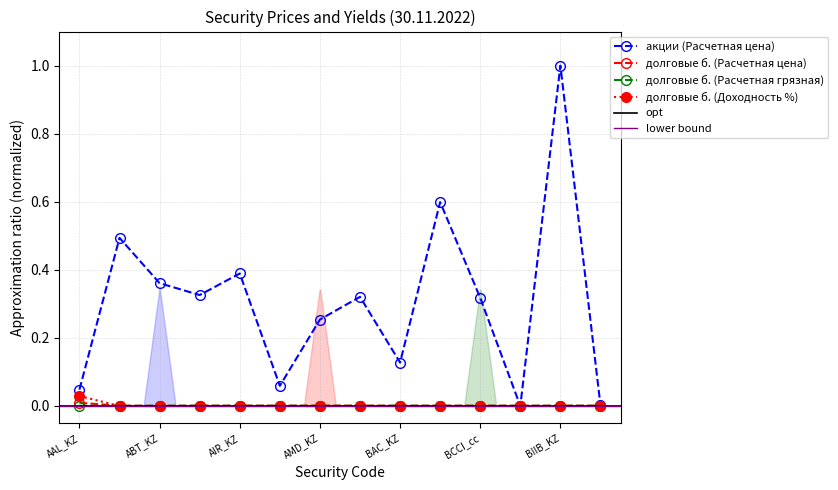

Does the chart have visible grid lines?

Yes